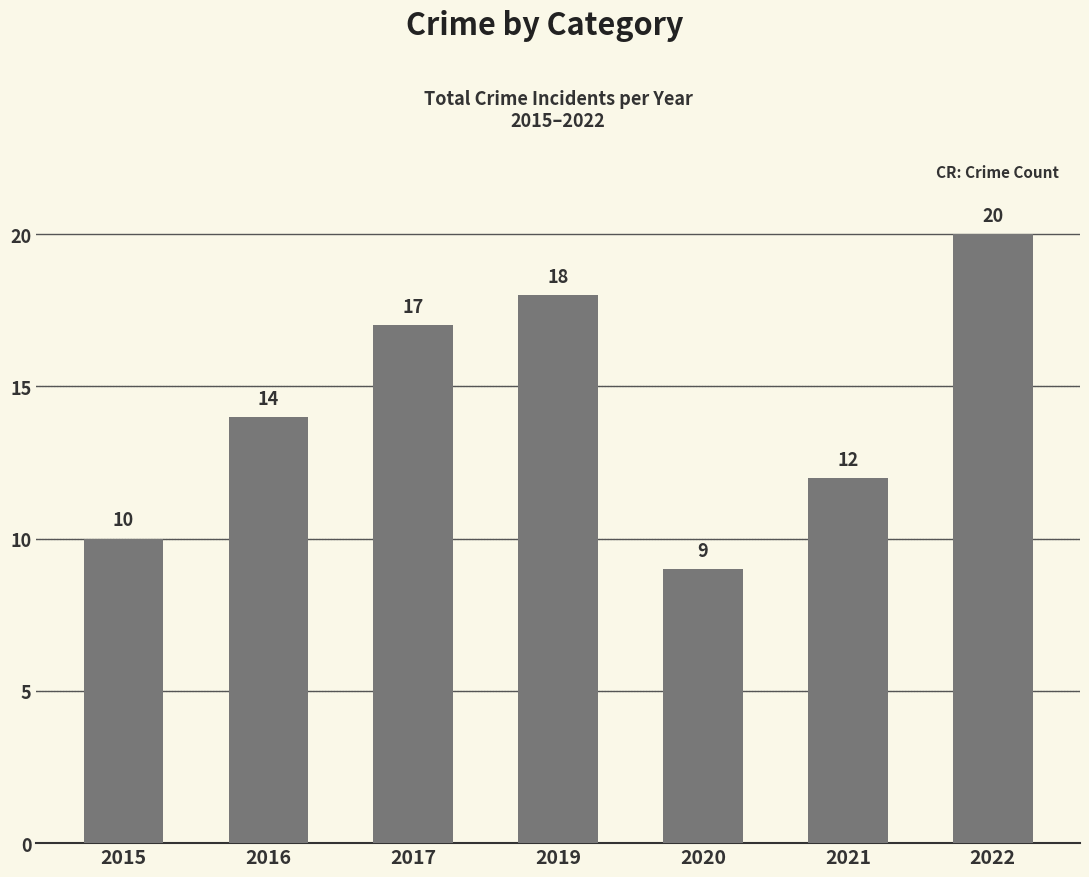

Count the number of categories in the chart.

7